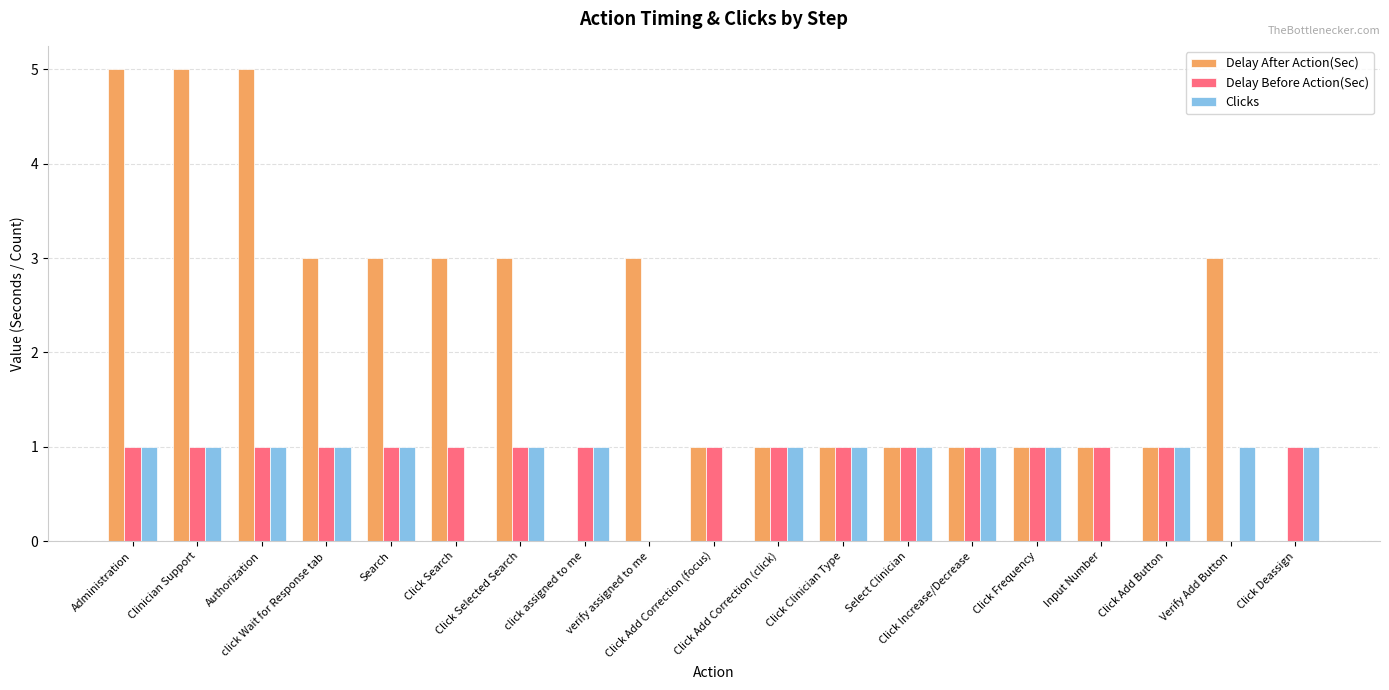

Which series has the largest total across all categories?

Delay After Action(Sec)